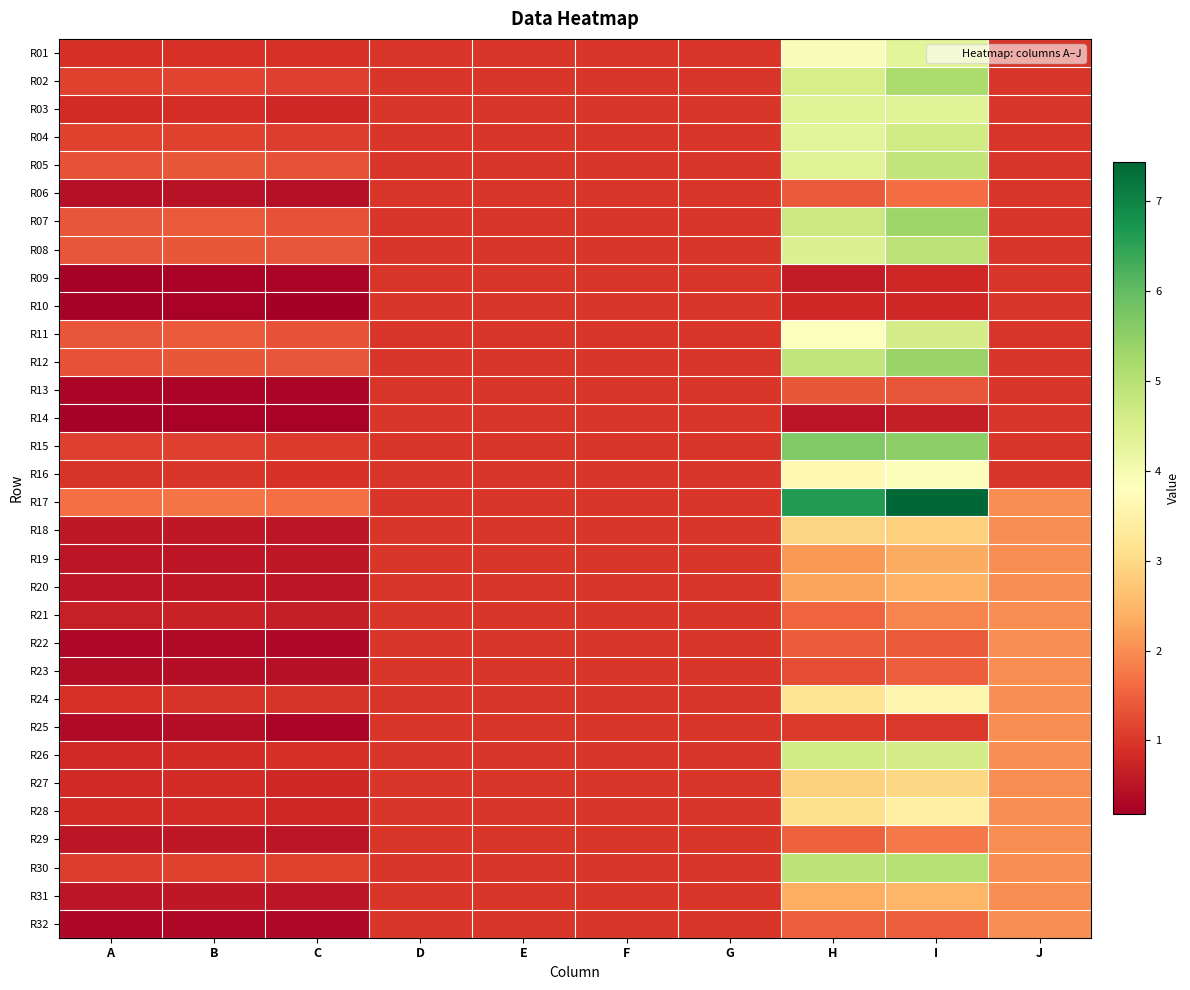

Which series has the largest total across all categories?

R17